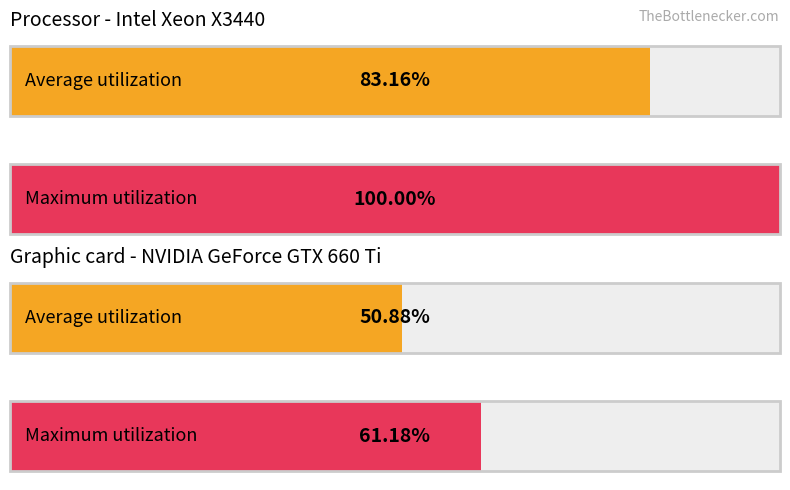

What is the value of the col_0_max bar at the 1st from the left?

100.0